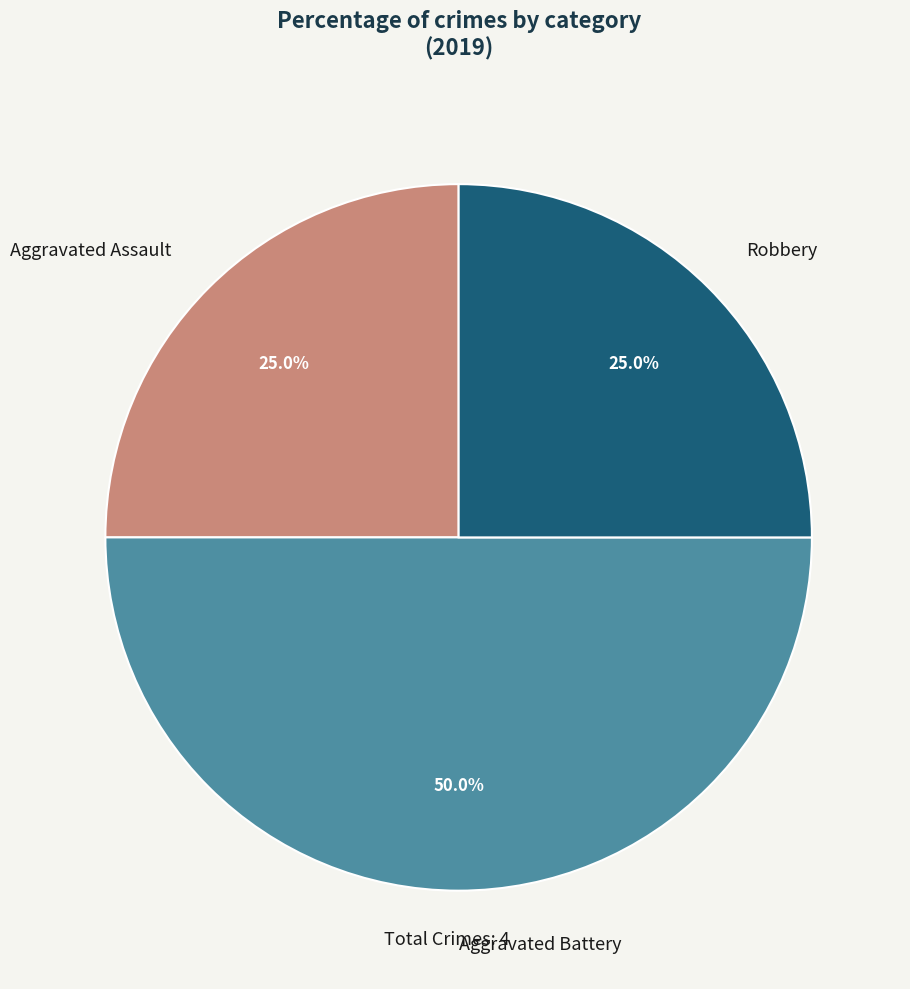

Which slice is the largest?

Aggravated Battery